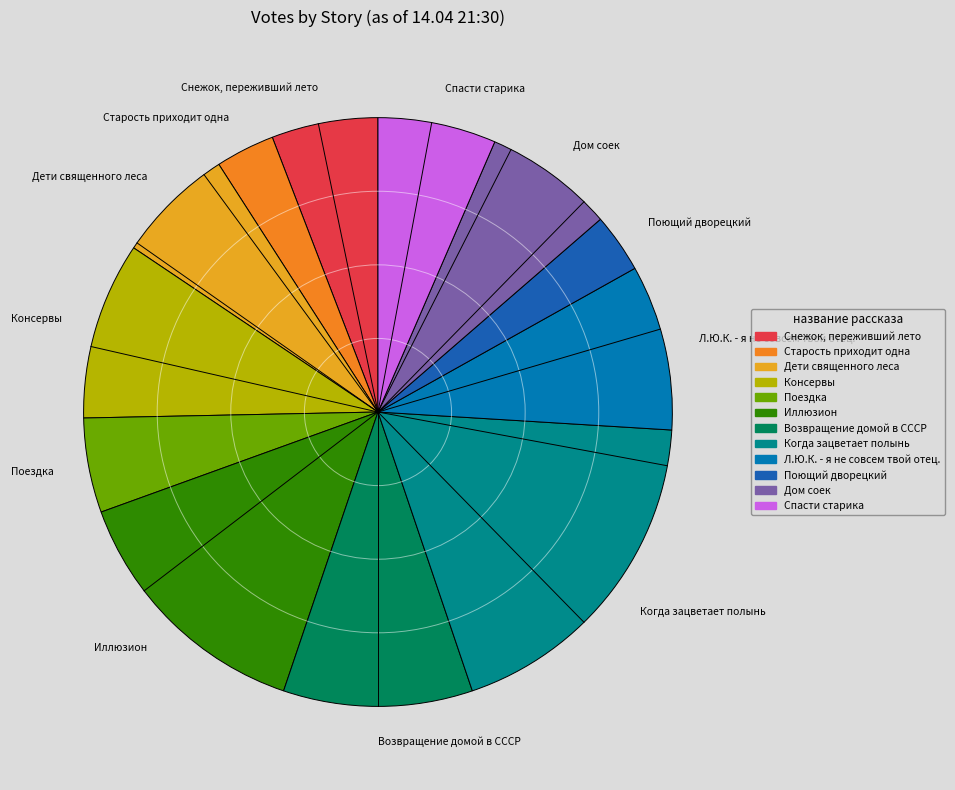

Does Возвращение домой в СССР represent more than half of the total?

No